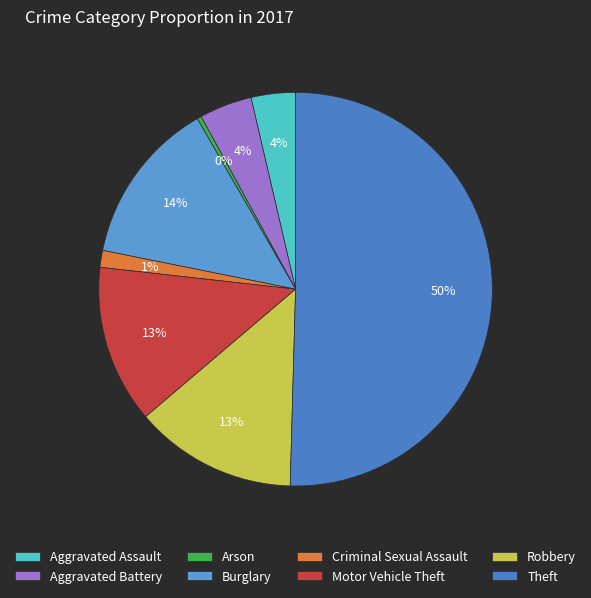

To the nearest percent, what is the combined percentage of Arson and Motor Vehicle Theft?

13%